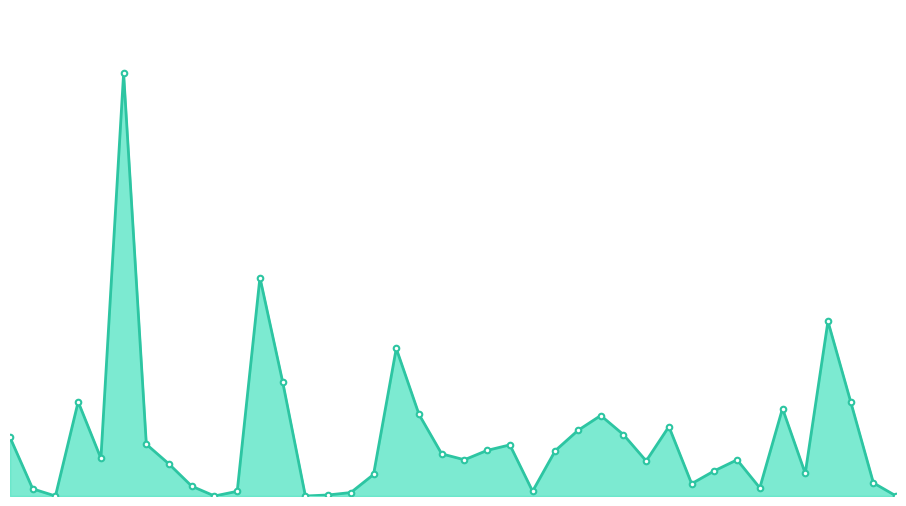

At which category does the data reach its first local peak?

Arizona